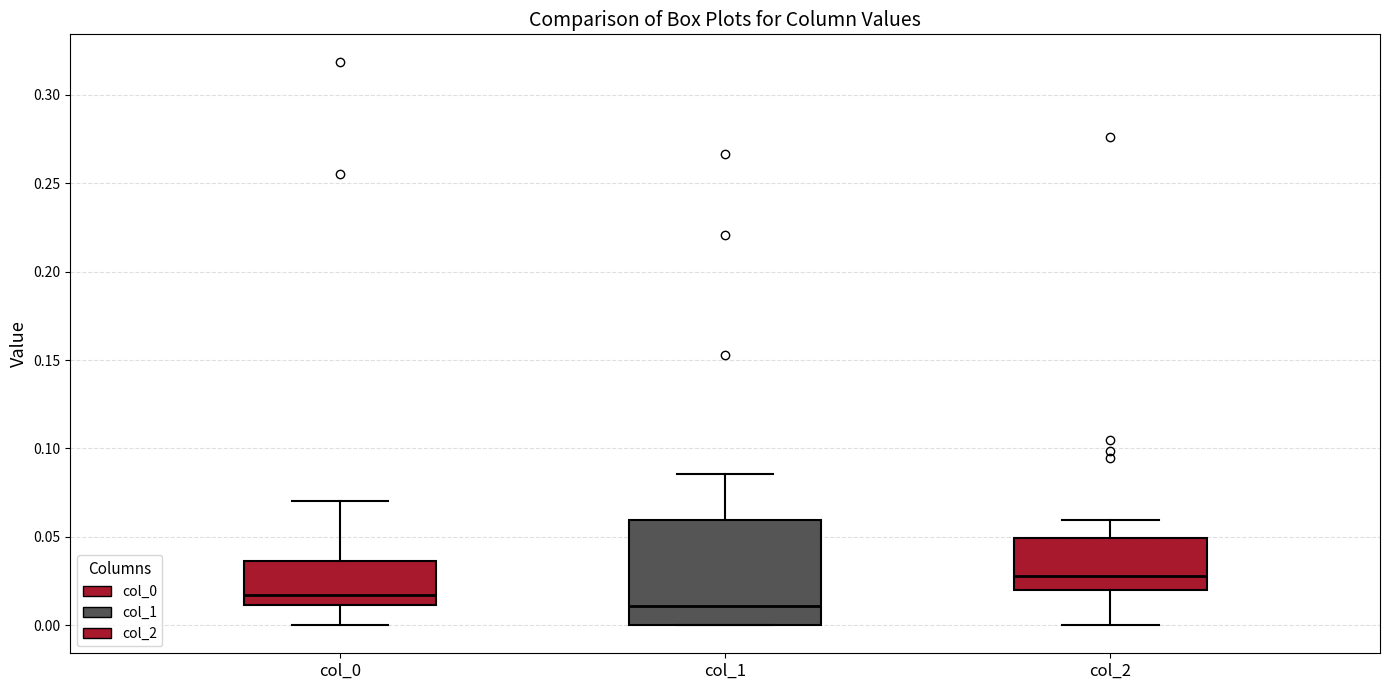

Where does the upper whisker of the box for col_2 end on the y-axis? The values are not printed on the chart, so give them approximately, as read against the axis.

0.060